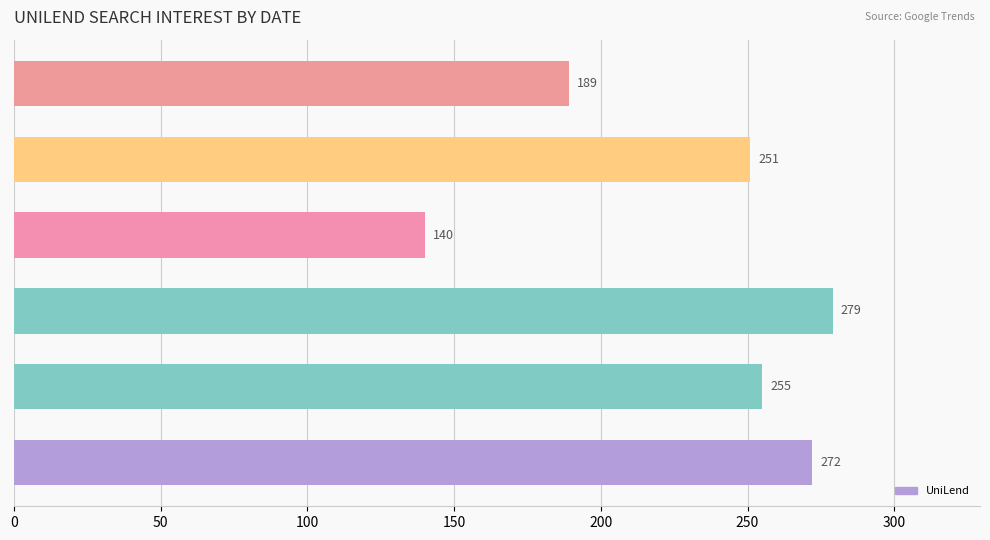

True or false: the data shows 354 at 2017/01/08.

False